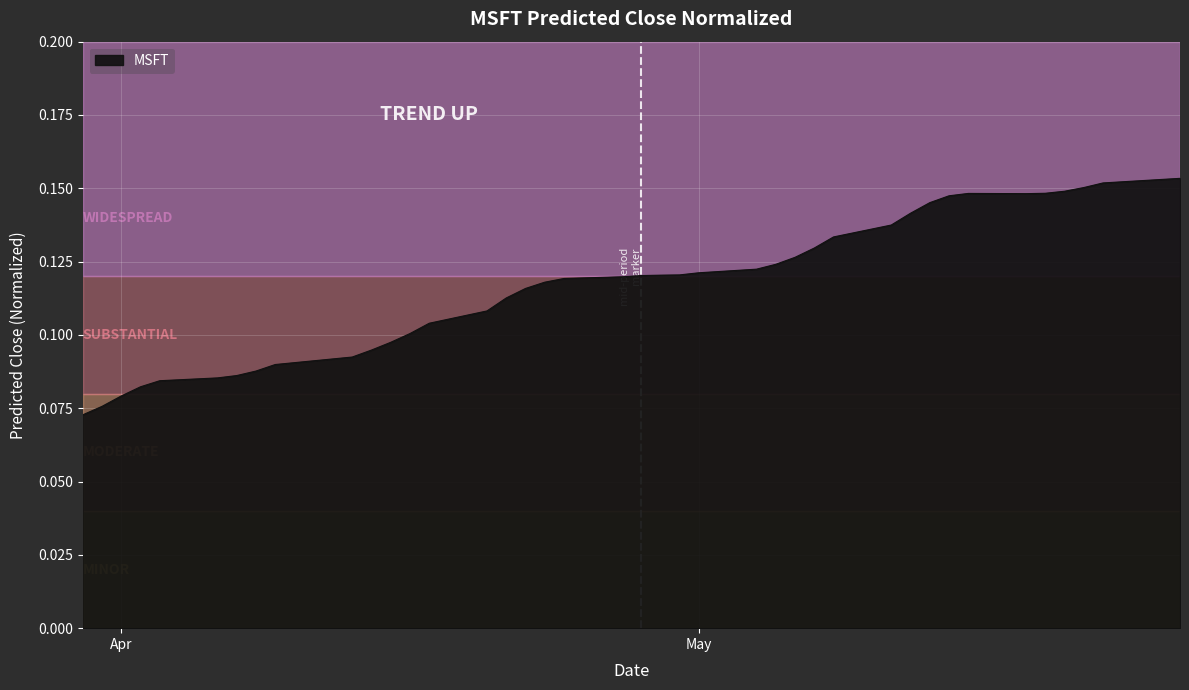

At which category does the chart reach its peak across all series?

2020-05-26